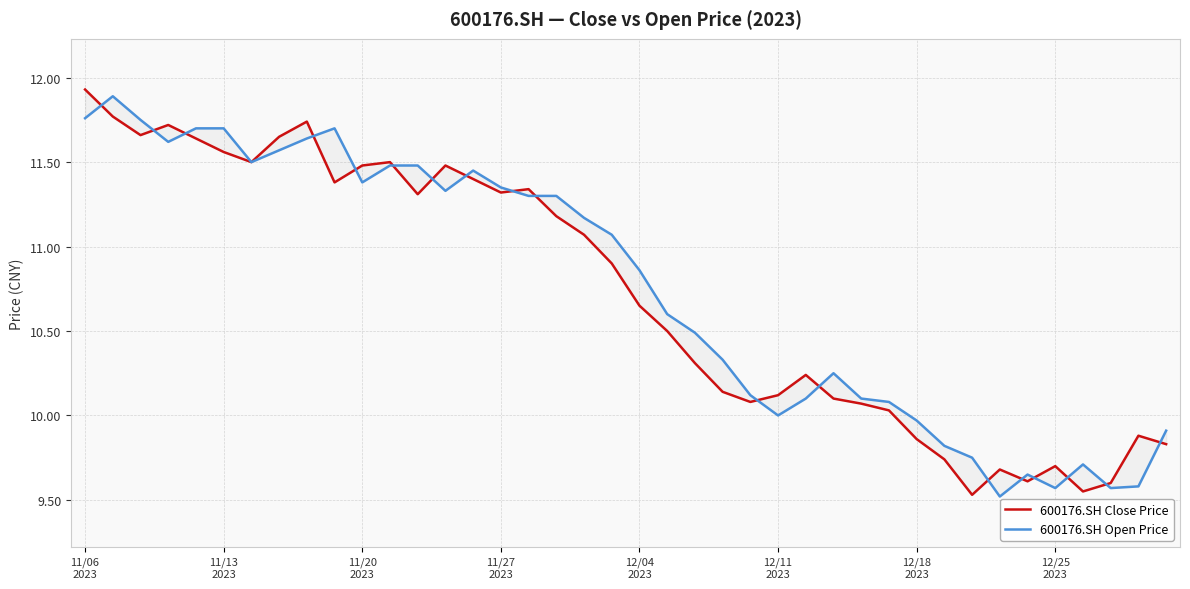

True or false: 600176.SH Close Price and 600176.SH Open Price intersect in this chart.

True